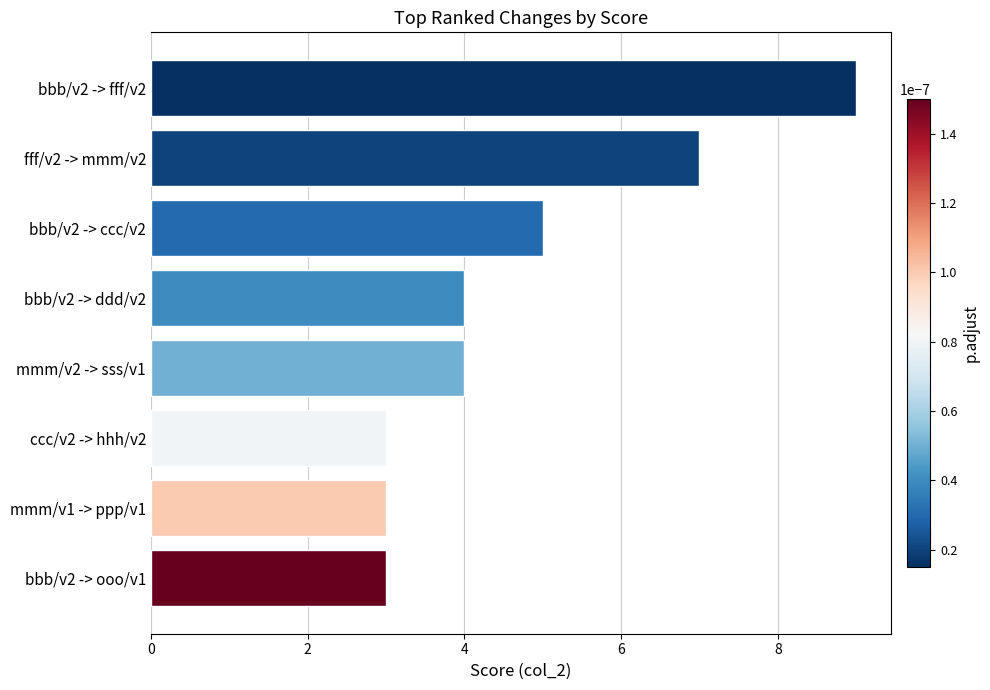

Which label corresponds to the largest value in the chart?

bbb/v2 -> fff/v2